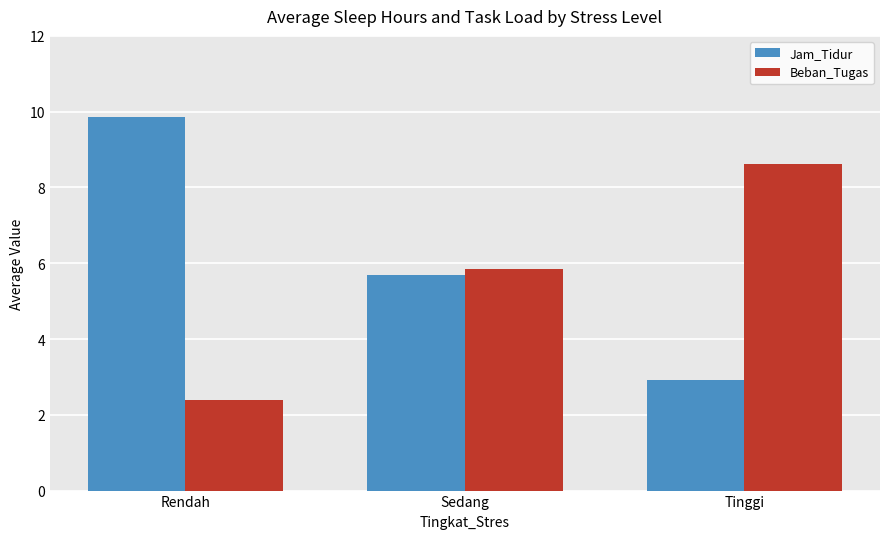

Is it true that Jam_Tidur equals 5.7 at Sedang?

True